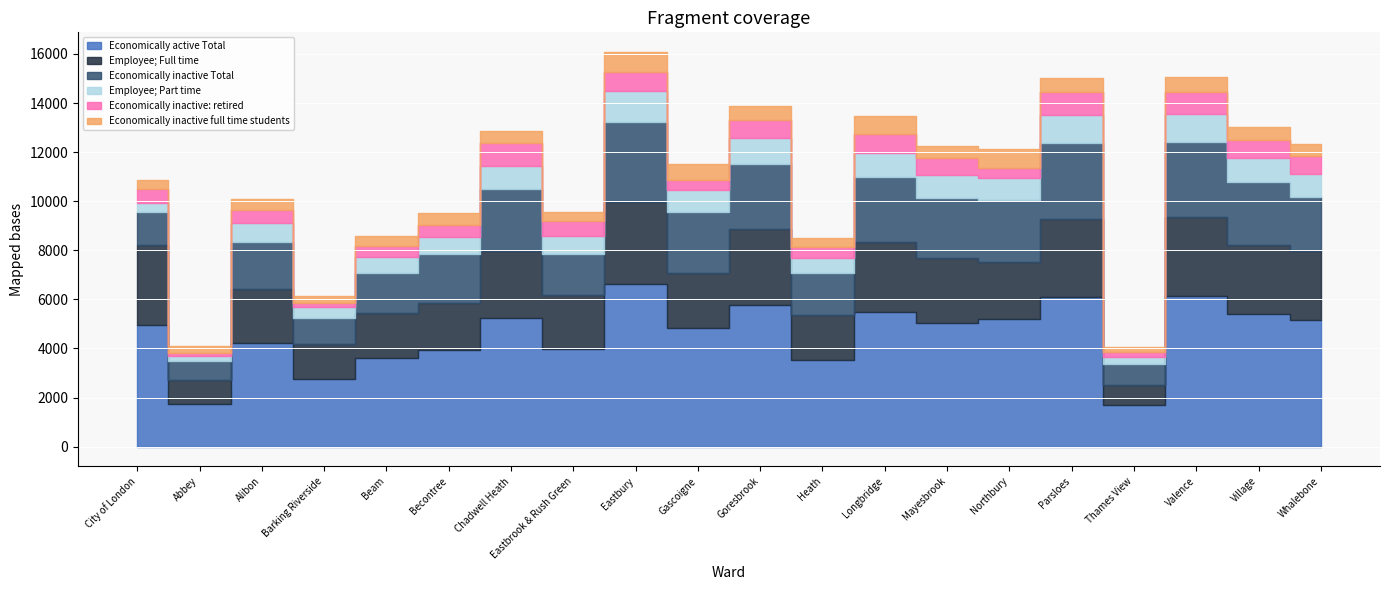

At which category does Employee; Full time reach its first local valley?

Abbey